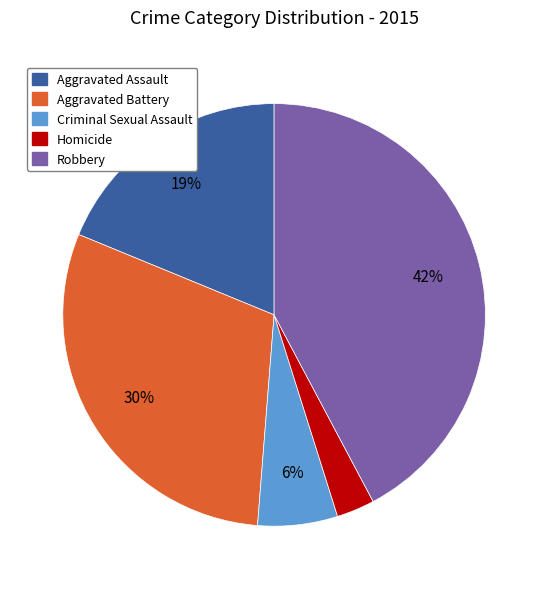

Count the number of slices in the pie.

5